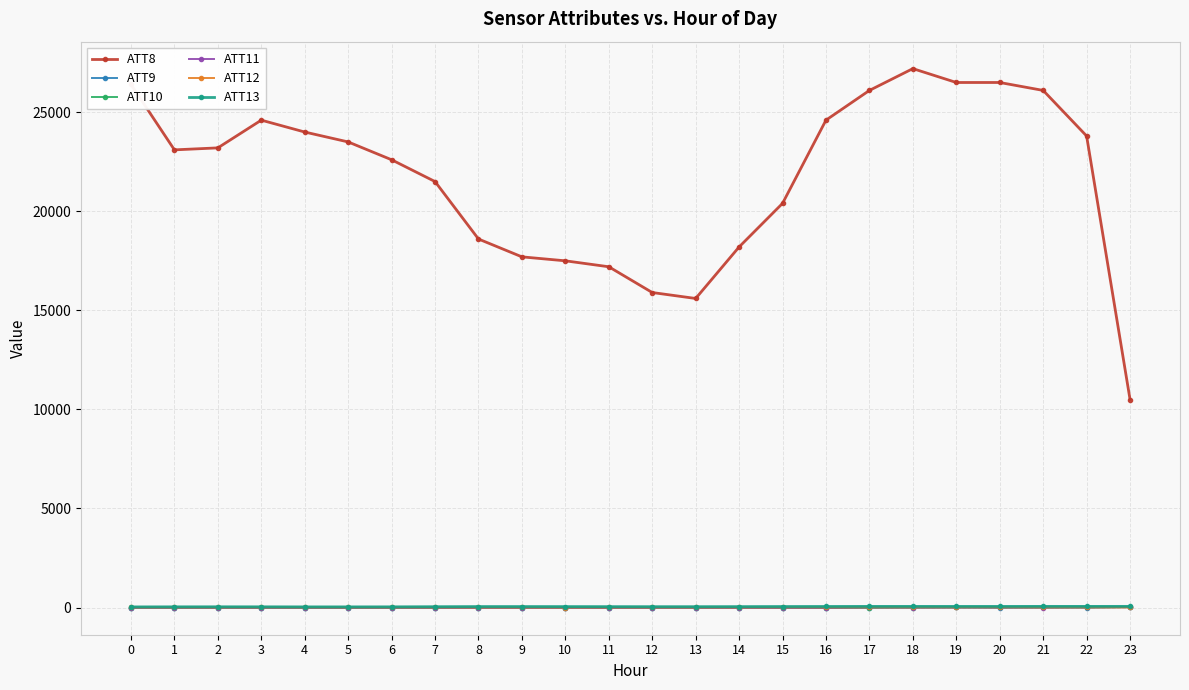

What is the maximum value shown in the chart?

27200.0